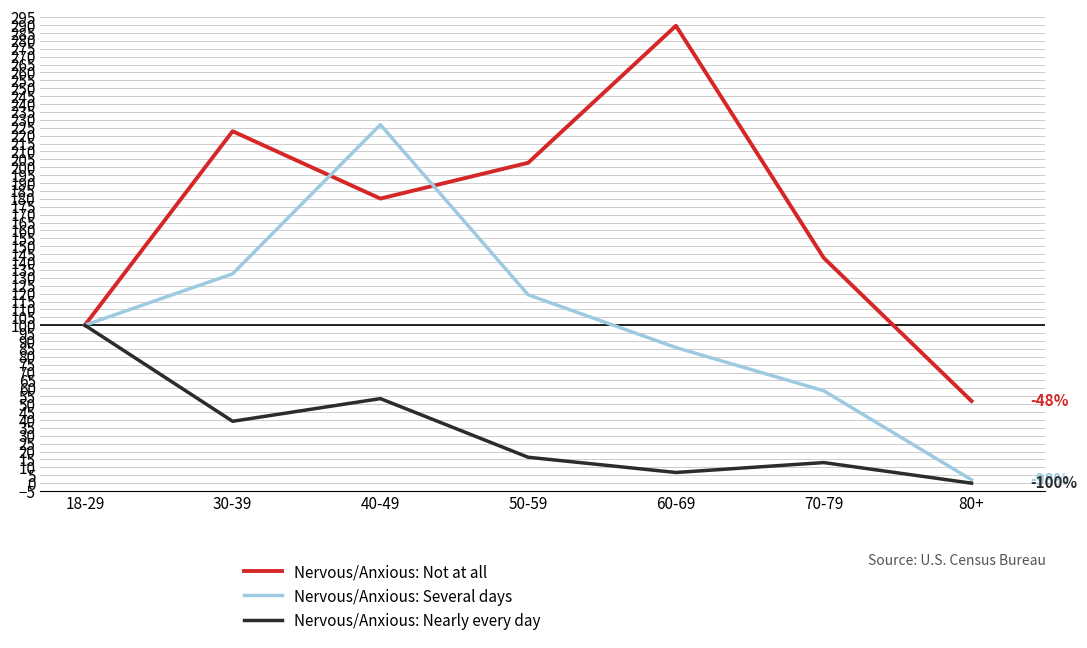

List the labels in order of Nervous/Anxious: Several days value, largest first.

40-49, 30-39, 50-59, 18-29, 60-69, 70-79, 80+